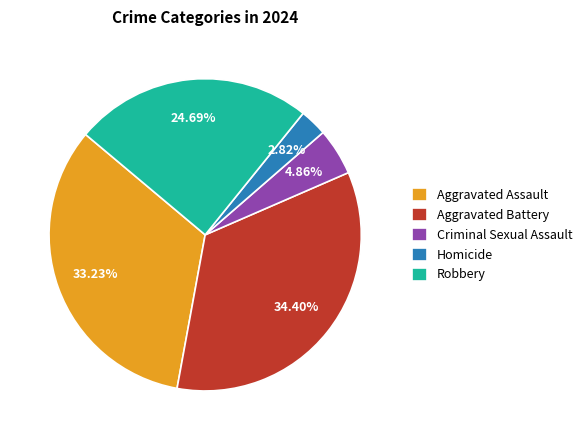

Which slice is the largest?

Aggravated Battery